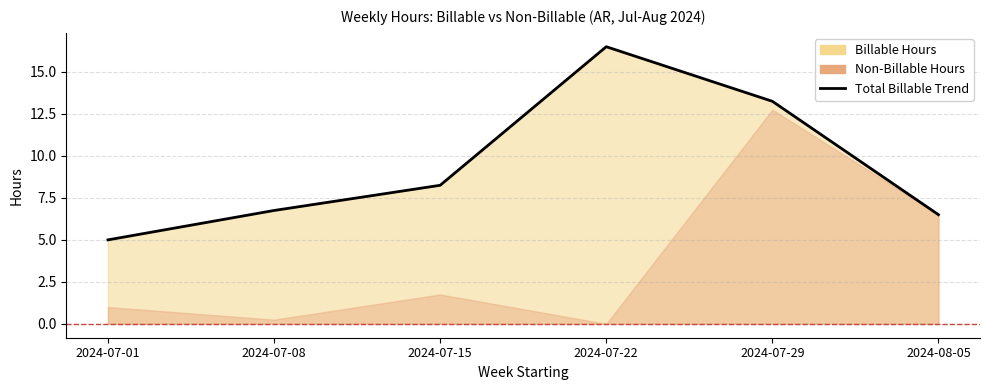

Which category has the lowest value across all series?

2024-07-01